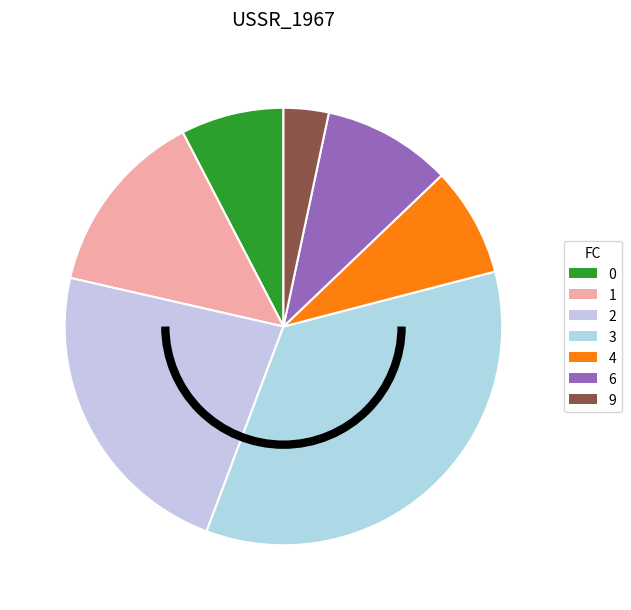

To the nearest percent, what portion does 6 represent?

9%